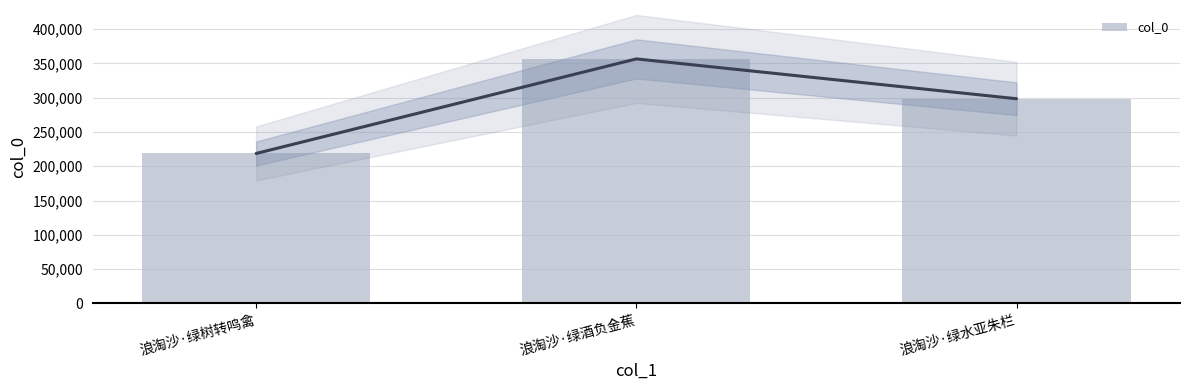

Reading left to right, transcribe all the data shown in this chart.

218696	356556	298493